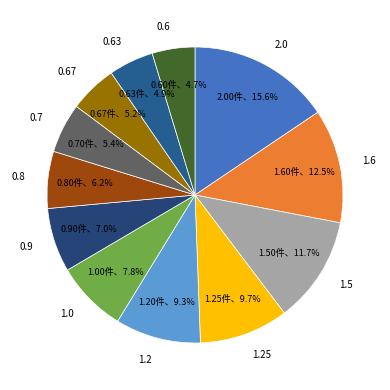

Do 0.8 and 0.6 together represent more than half of the pie?

No